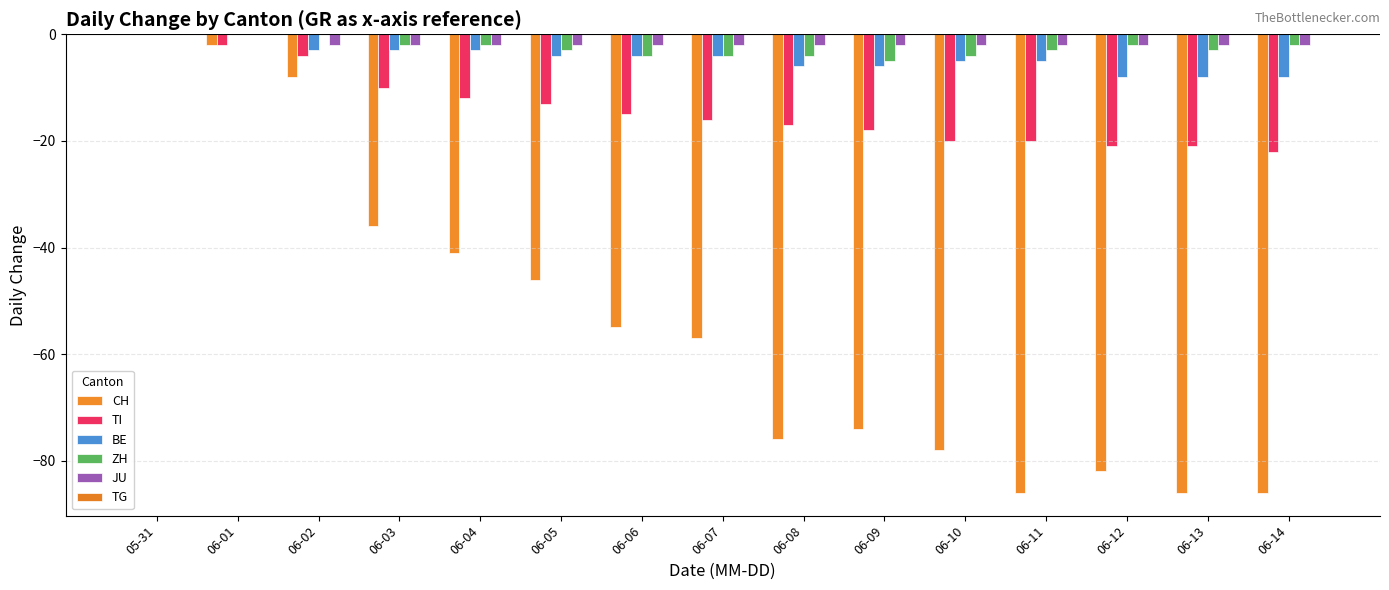

Where does the CH series first go above -57?

05-31